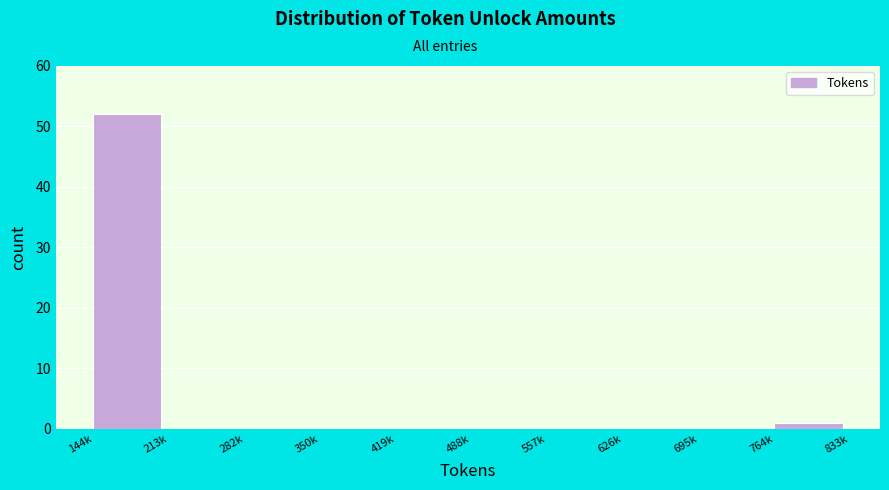

Reading left to right, transcribe all the data shown in this chart.

144k=52	213k=0	282k=0	350k=0	419k=0	488k=0	557k=0	626k=0	695k=0	764k=1